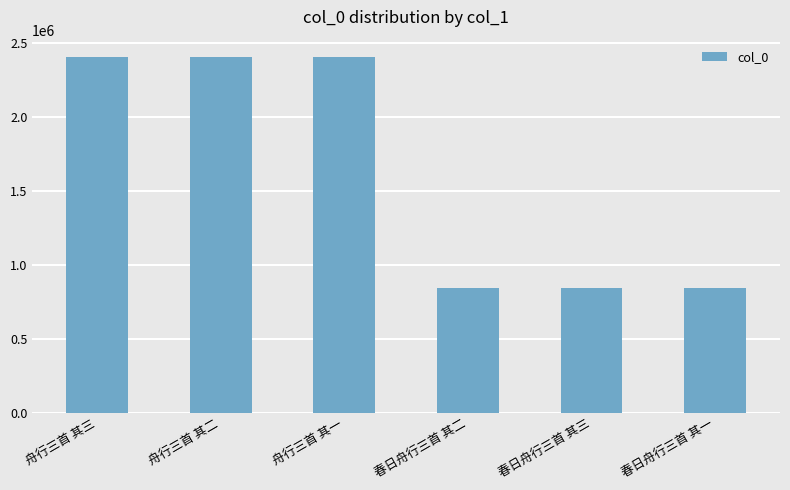

What is the change in value from 舟行三首 其三 to 春日舟行三首 其二?

-1560691